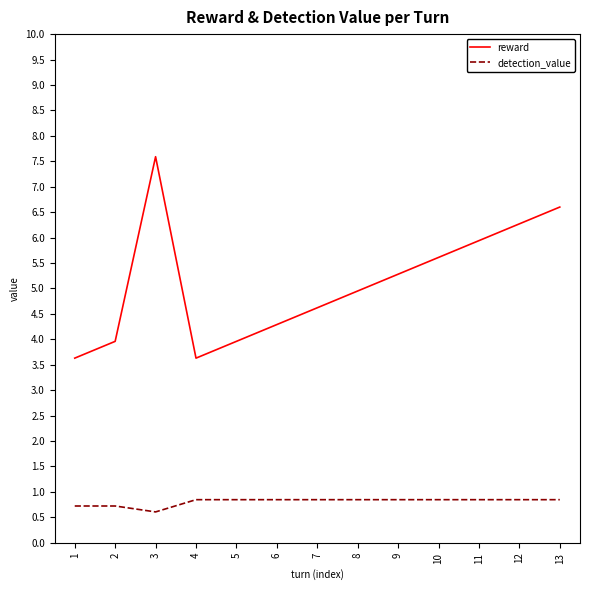

What is the spread (max minus min) of values at 10?

4.8